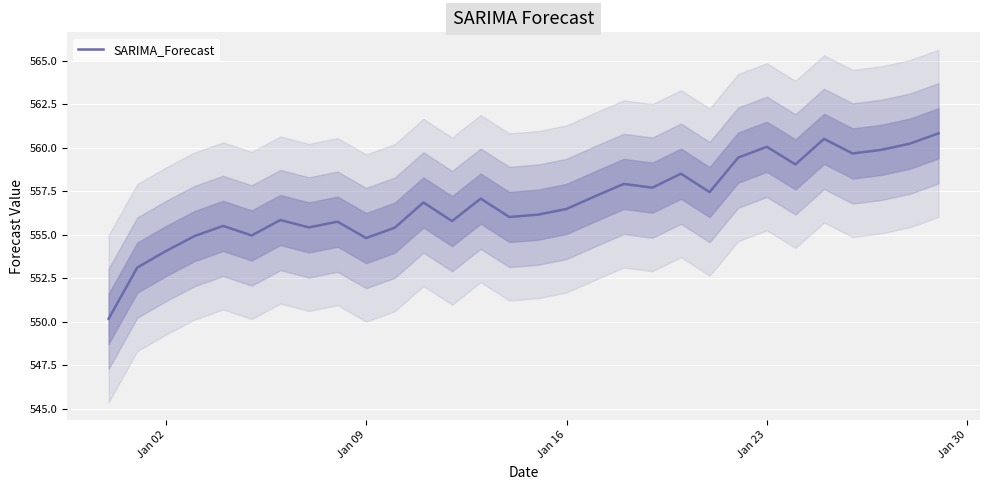

Reading left to right, transcribe all the data shown in this chart.

550.2	553.1	554.1	554.9	555.5	555.0	555.9	555.4	555.8	554.8	555.4	556.9	555.8	557.1	556.0	556.2	556.5	557.2	557.9	557.7	558.5	557.5	559.4	560.1	559.1	560.5	559.7	559.9	560.2	560.8